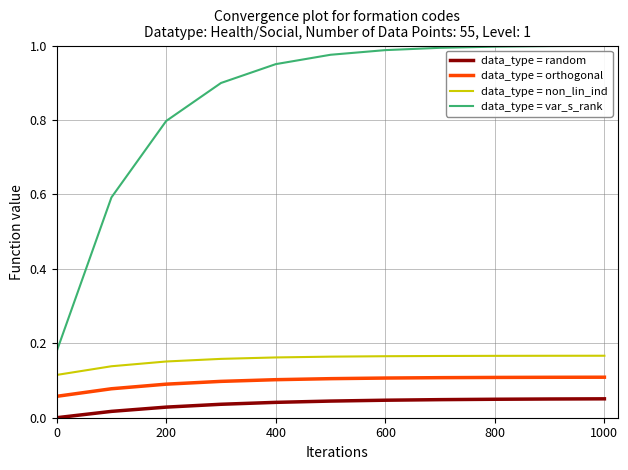

True or false: data_type = random and data_type = var_s_rank intersect in this chart.

False